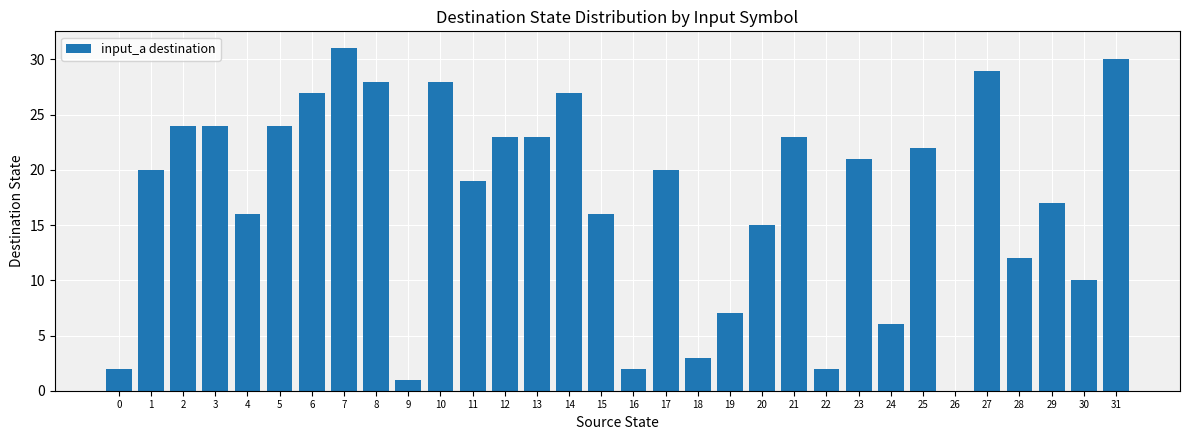

Where is the data nearest to the value 15?

20